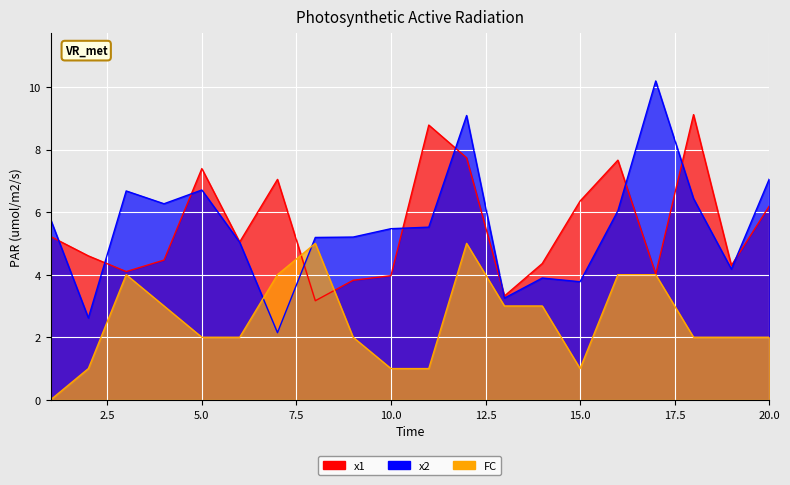

The x1 series shows 10.5 at 15. True or false?

False